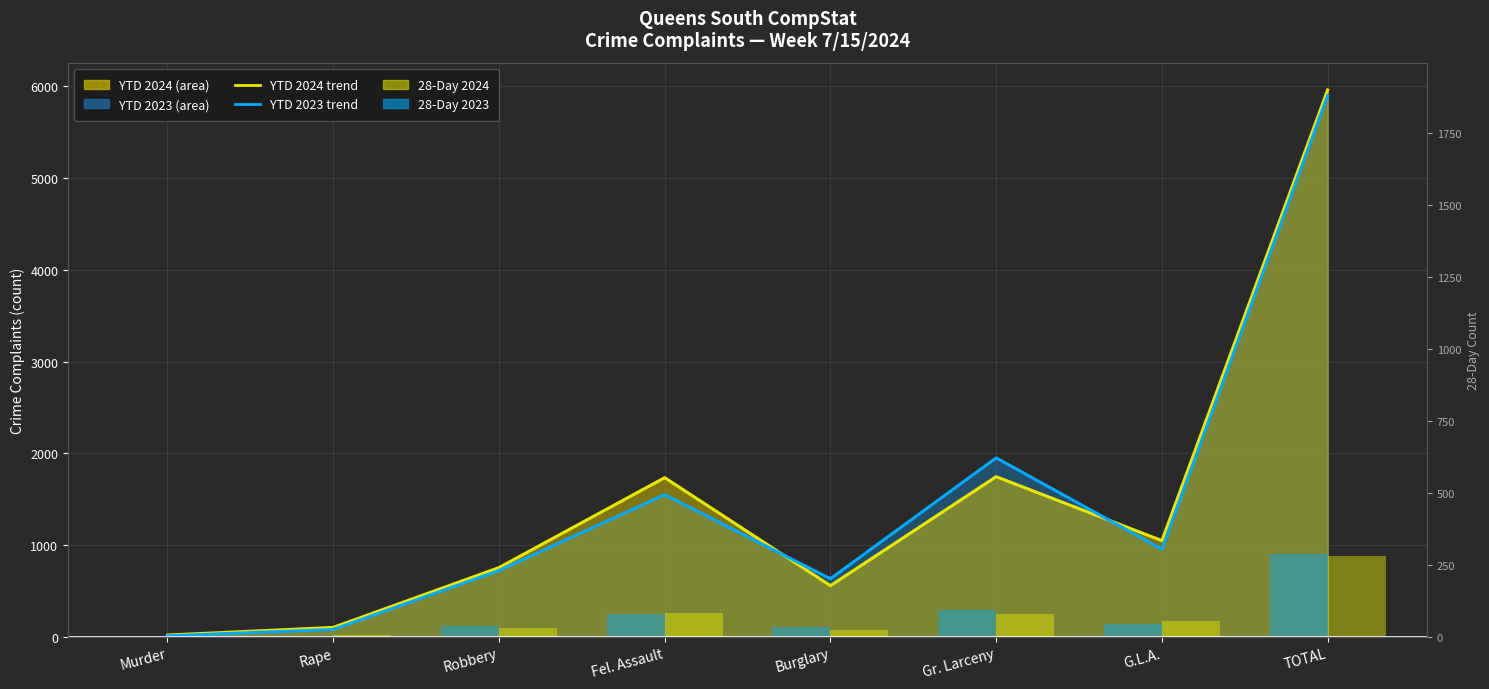

Reading left to right, list all the values displayed in this chart.

YTD 2024 trend: Murder=19	Rape=102	Robbery=754	Fel. Assault=1734	Burglary=557	Gr. Larceny=1745	G.L.A.=1048	TOTAL=5959
YTD 2023 trend: Murder=10	Rape=80	Robbery=722	Fel. Assault=1549	Burglary=633	Gr. Larceny=1950	G.L.A.=954	TOTAL=5898
28-Day 2024: Murder=2	Rape=18	Robbery=99	Fel. Assault=264	Burglary=75	Gr. Larceny=243	G.L.A.=176	TOTAL=877
28-Day 2023: Murder=1	Rape=11	Robbery=116	Fel. Assault=247	Burglary=102	Gr. Larceny=292	G.L.A.=138	TOTAL=907